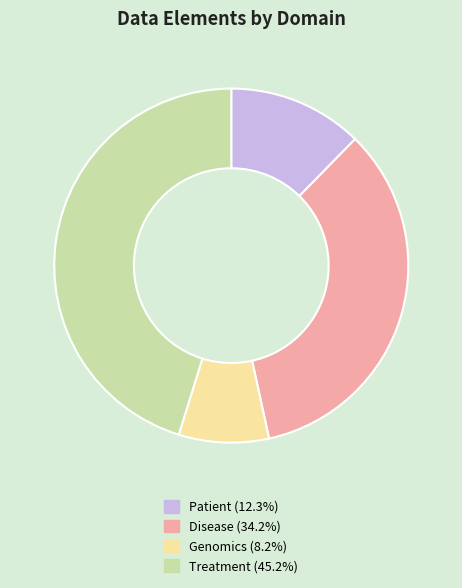

Does Genomics account for over 50% of the chart?

No